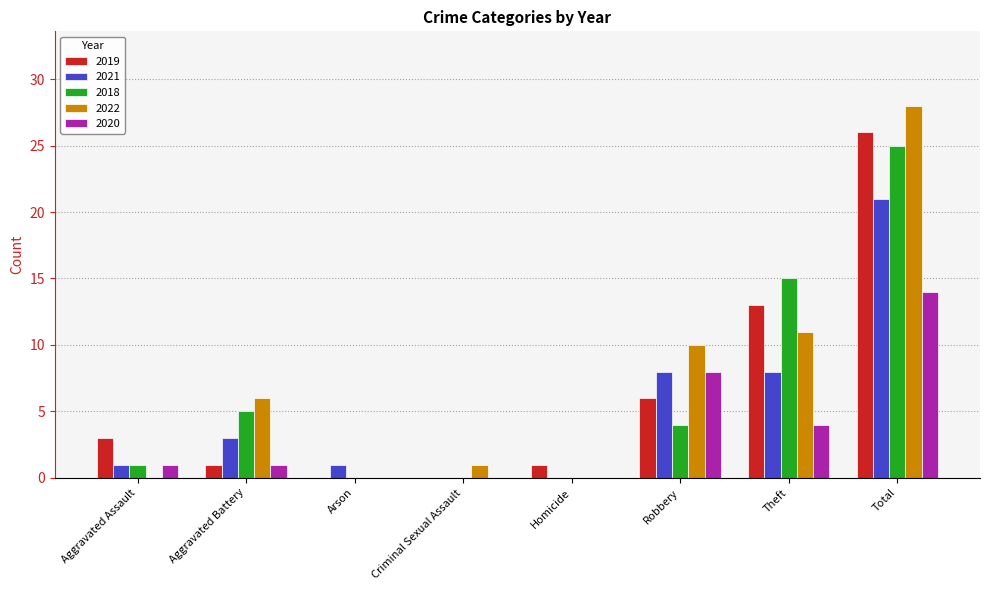

The value of 2020 at Total is 14. True or false?

True